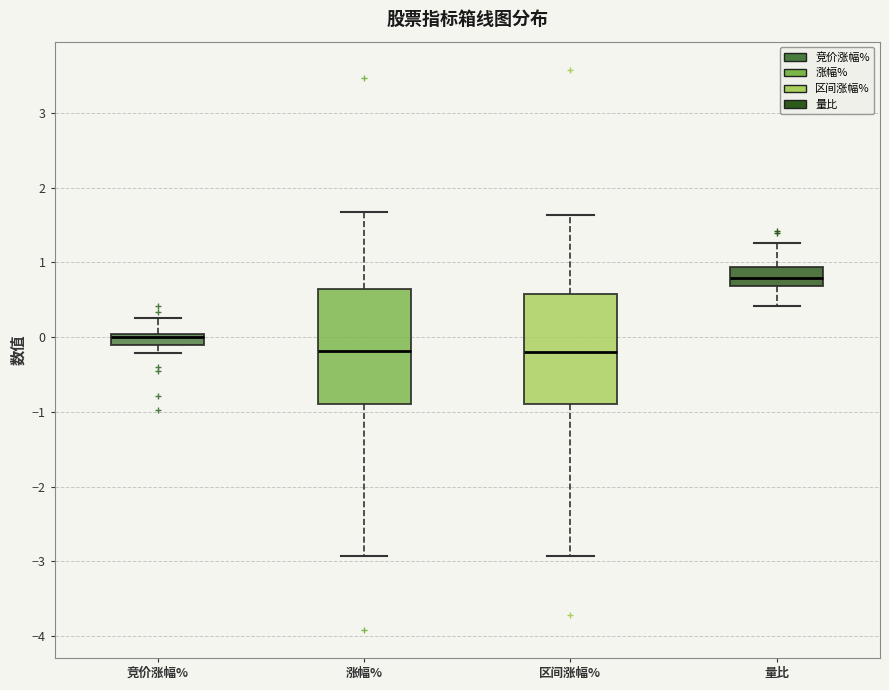

Where does the lower whisker of the box for 竞价涨幅% end on the y-axis? The values are not printed on the chart, so give them approximately, as read against the axis.

-0.2